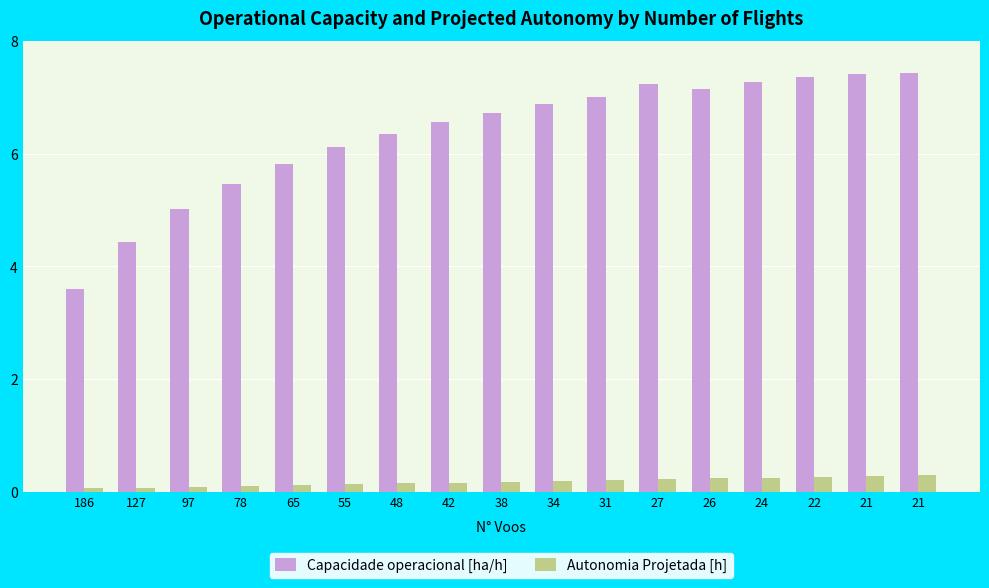

Does the chart contain stacked bars?

No